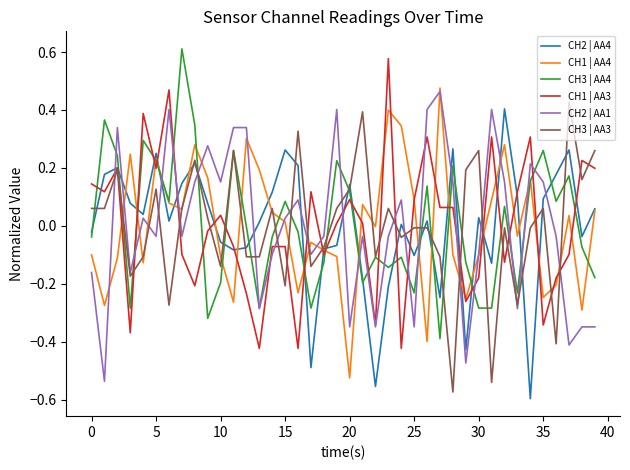

After their last crossing, which series has the higher values: CH2 | AA4 or CH3 | AA4?

CH2 | AA4